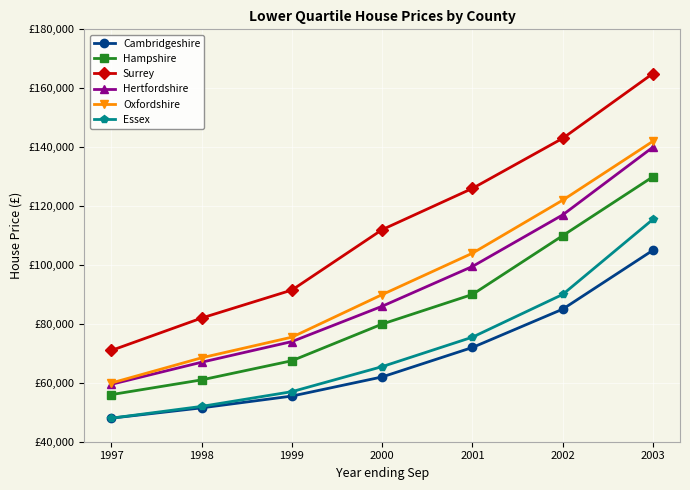

What is the approximate value of Hampshire at 1998?

61000